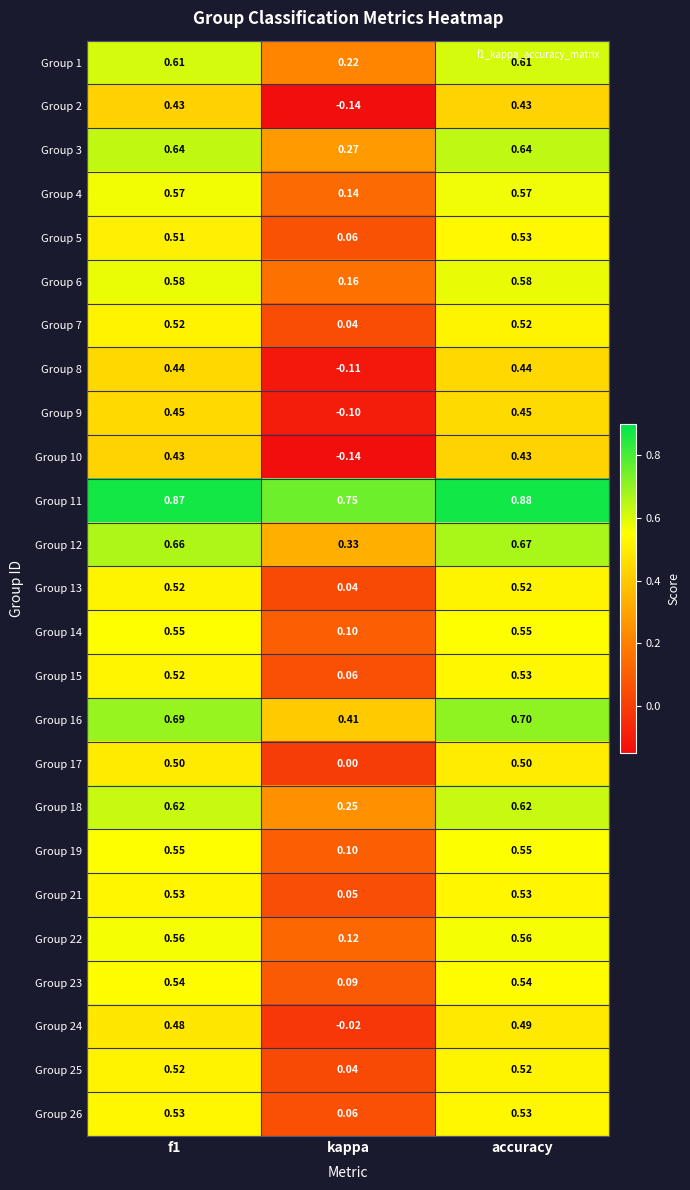

At which category is the sum across all series the highest?

accuracy